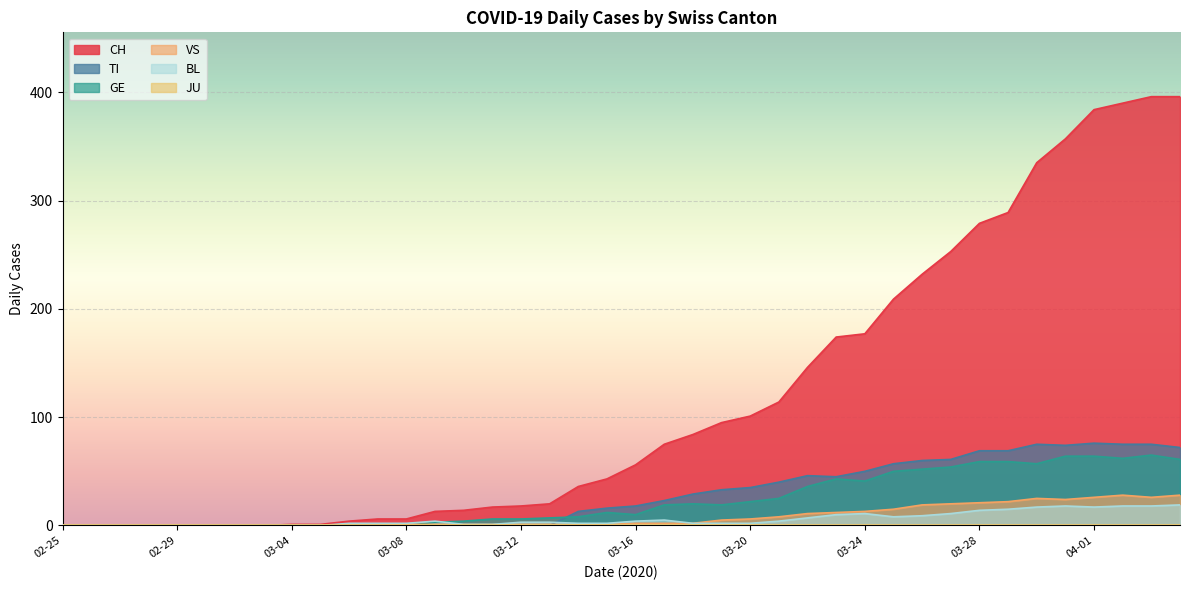

What is the maximum value for GE?

65